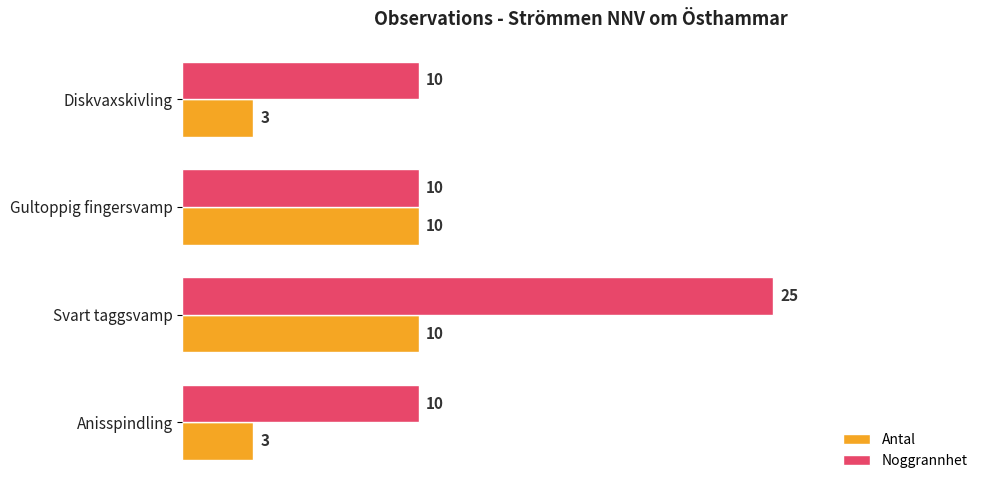

Is it true that Antal equals 17 at Svart taggsvamp?

False